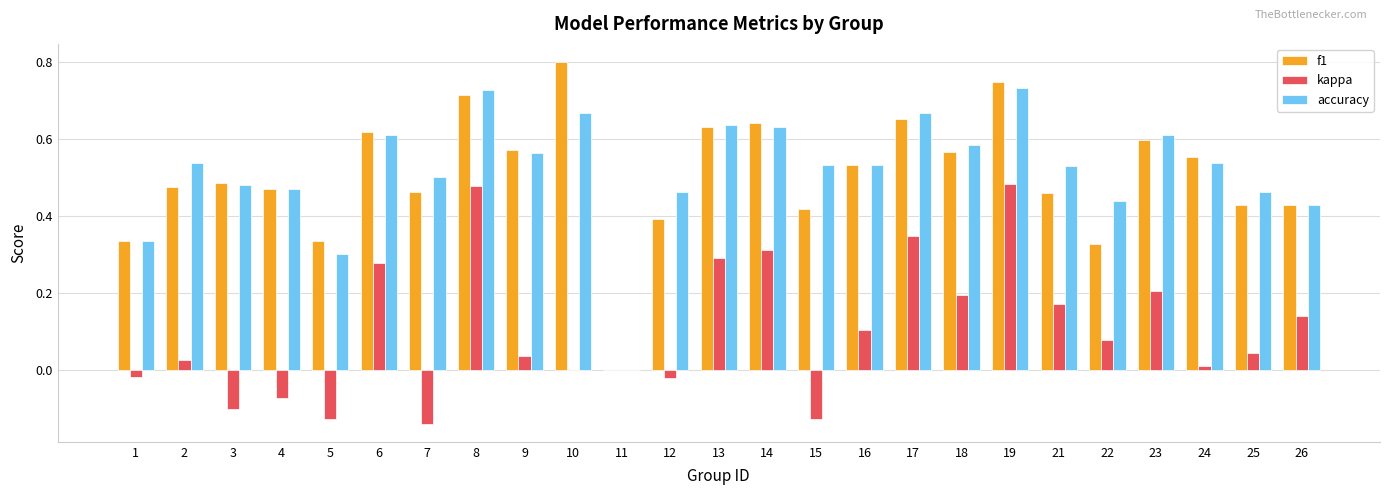

Is the value of accuracy at 3 greater than the value of f1 at 21?

Yes